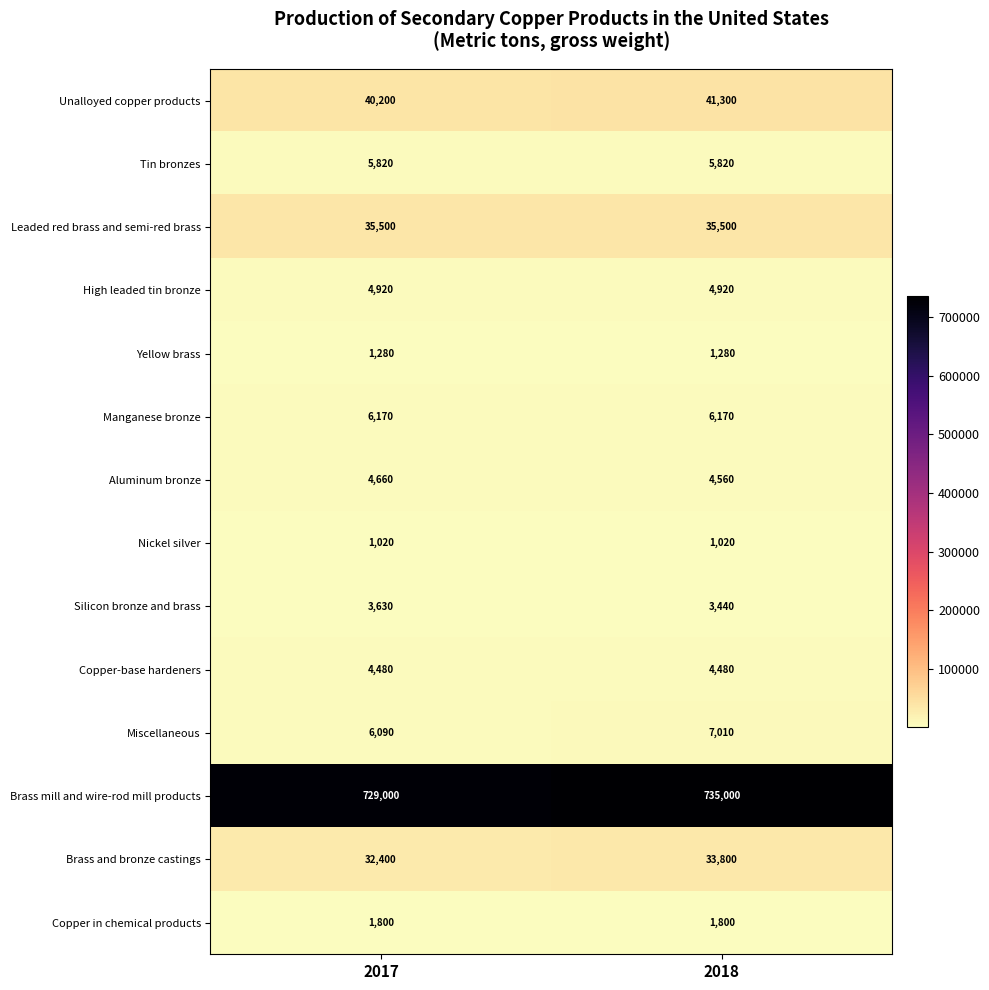

Reading left to right, what are all the values shown in this chart?

Unalloyed copper products: 40200	41300
Tin bronzes: 5820	5820
Leaded red brass and semi-red brass: 35500	35500
High leaded tin bronze: 4920	4920
Yellow brass: 1280	1280
Manganese bronze: 6170	6170
Aluminum bronze: 4660	4560
Nickel silver: 1020	1020
Silicon bronze and brass: 3630	3440
Copper-base hardeners: 4480	4480
Miscellaneous: 6090	7010
Brass mill and wire-rod mill products: 729000	735000
Brass and bronze castings: 32400	33800
Copper in chemical products: 1800	1800